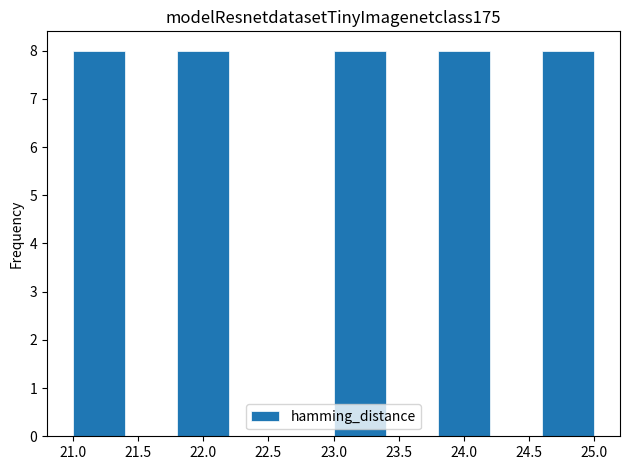

Reading left to right, list every bar in this chart as the range it spans on the x-axis followed by its height. The values are not printed on the chart, so give them approximately, as read against the axis.

21.0 to 21.4: 8
21.4 to 21.8: 0
21.8 to 22.2: 8
22.2 to 22.6: 0
22.6 to 23.0: 0
23.0 to 23.4: 8
23.4 to 23.8: 0
23.8 to 24.2: 8
24.2 to 24.6: 0
24.6 to 25.0: 8